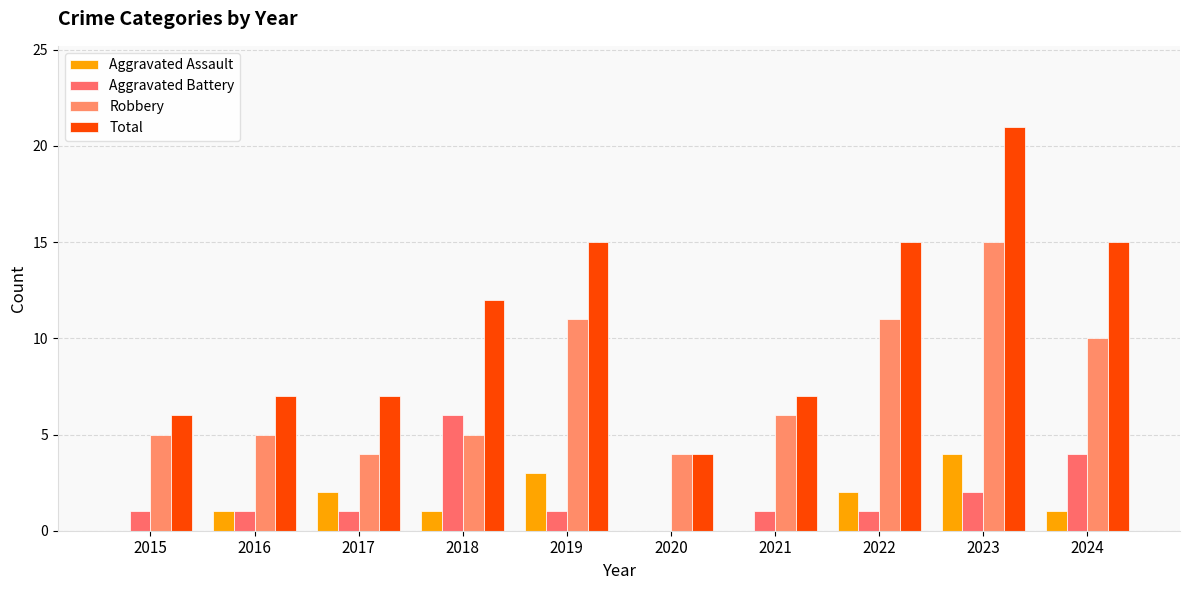

What is the difference between the maximum and second lowest values in the Aggravated Battery series?

5